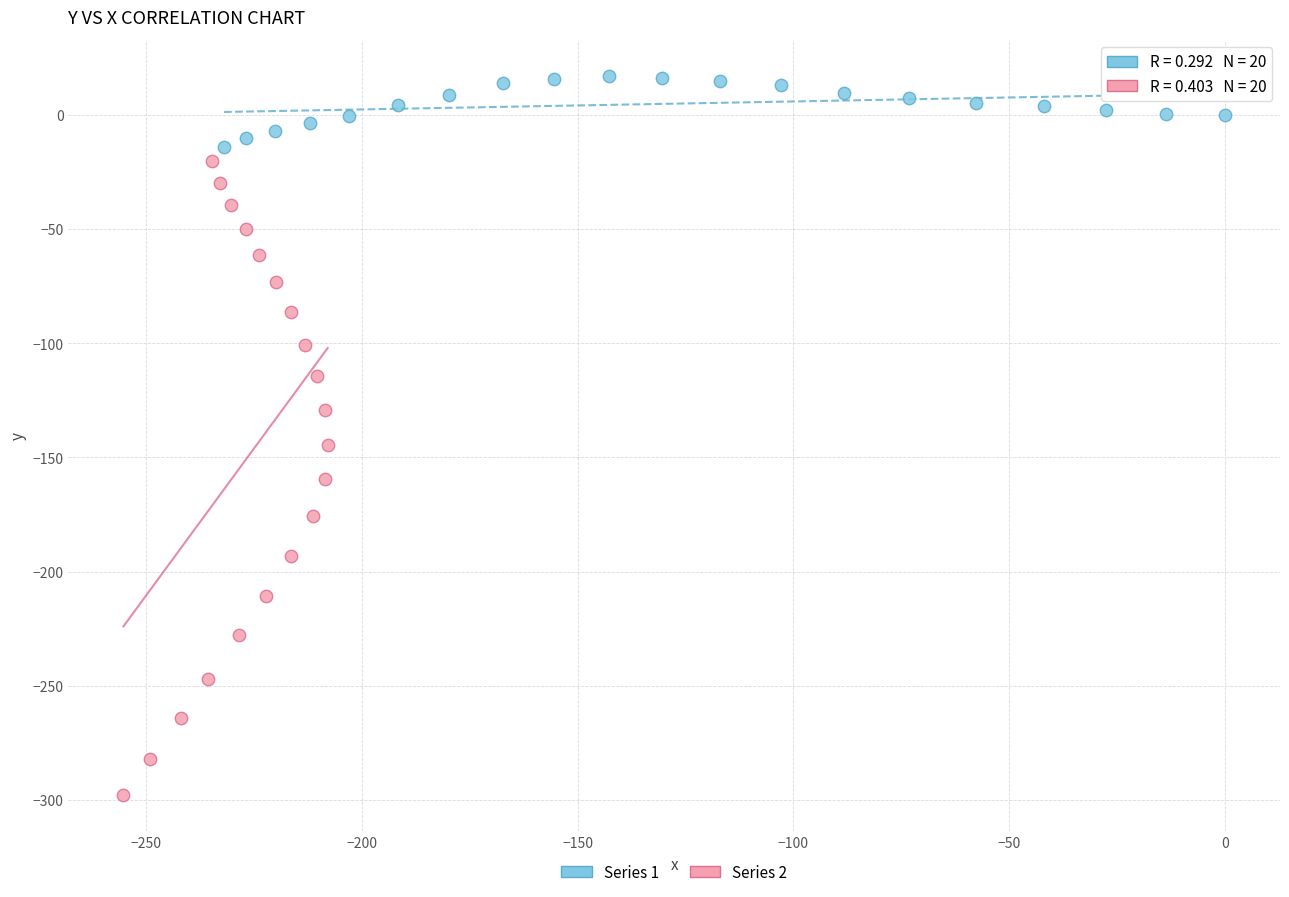

What are all the series names shown in the legend?

Series 1, Series 2